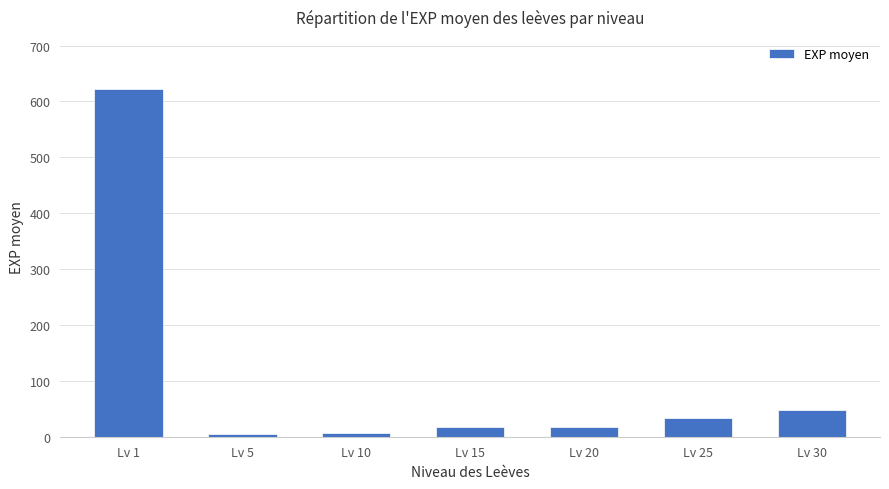

Does the chart contain stacked bars?

No